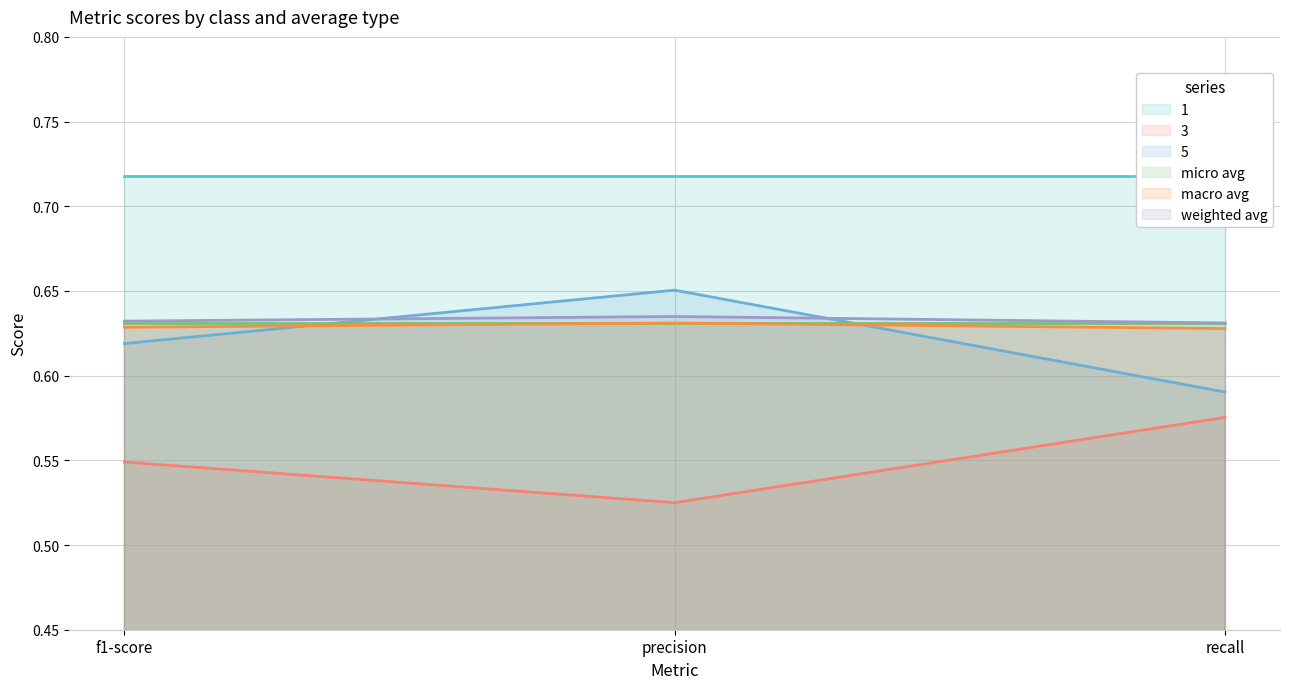

Which category has the lowest value in the micro avg series?

f1-score